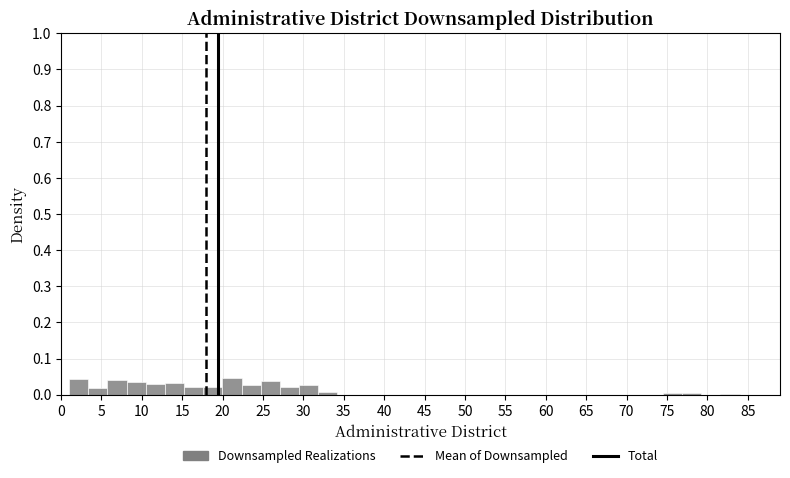

Reading left to right, list every bar in this chart as the range it spans on the x-axis followed by its height. Neither the bar edges nor the heights are printed on the chart, so give them approximately, as read against the axes.

1.0 to 3.5: 0.04
3.5 to 5.5: 0.02
5.5 to 8.0: 0.04
8.0 to 10.5: 0.04
10.5 to 13.0: 0.03
13.0 to 15.0: 0.03
15.0 to 17.5: 0.02
17.5 to 20.0: 0.02
20.0 to 22.5: 0.05
22.5 to 24.5: 0.03
24.5 to 27.0: 0.04
27.0 to 29.5: 0.02
29.5 to 32.0: 0.03
32.0 to 34.0: under 0.01
34.0 to 36.5: 0
36.5 to 39.0: 0
39.0 to 41.5: 0
41.5 to 43.5: 0
43.5 to 46.0: 0
46.0 to 48.5: 0
48.5 to 51.0: 0
51.0 to 53.0: 0
53.0 to 55.5: 0
55.5 to 58.0: 0
58.0 to 60.5: 0
60.5 to 62.5: 0
62.5 to 65.0: 0
65.0 to 67.5: 0
67.5 to 70.0: 0
70.0 to 72.0: 0
72.0 to 74.5: 0
74.5 to 77.0: under 0.01
77.0 to 79.5: under 0.01
79.5 to 81.5: 0
81.5 to 84.0: under 0.01